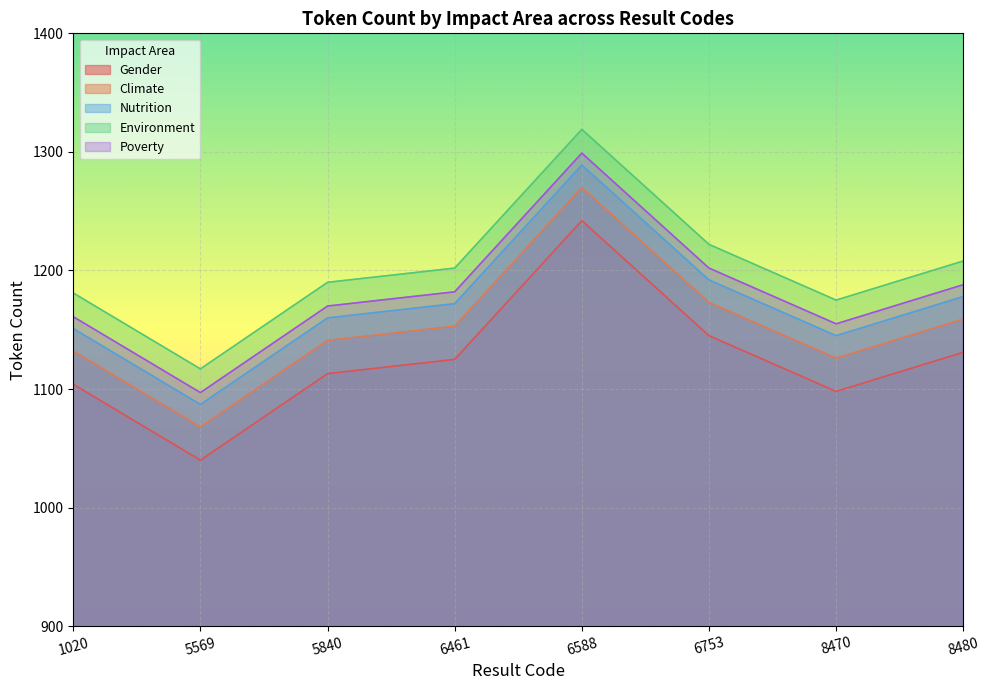

Reading right to left, list all the values displayed in this chart.

Gender: 1131	1098	1145	1242	1125	1113	1040	1104
Climate: 1159	1126	1173	1270	1153	1141	1068	1132
Nutrition: 1178	1145	1192	1289	1172	1160	1087	1151
Environment: 1208	1175	1222	1319	1202	1190	1117	1181
Poverty: 1188	1155	1202	1299	1182	1170	1097	1161